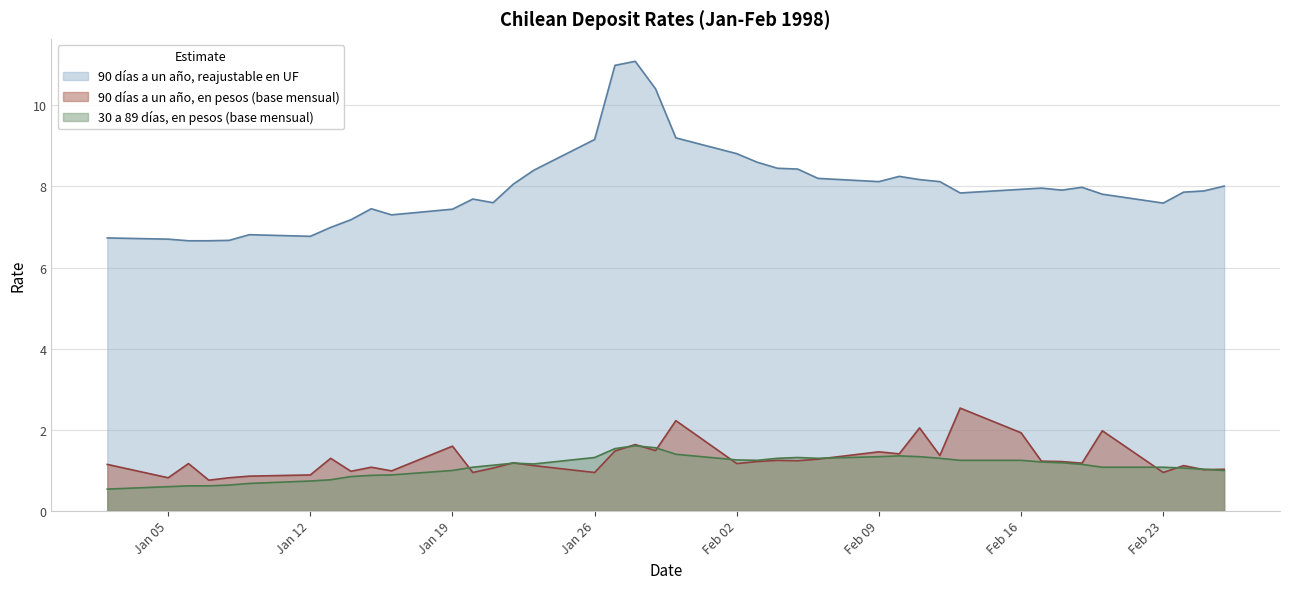

True or false: 30 a 89 días, en pesos (base mensual) and 90 días a un año, reajustable en UF intersect in this chart.

False